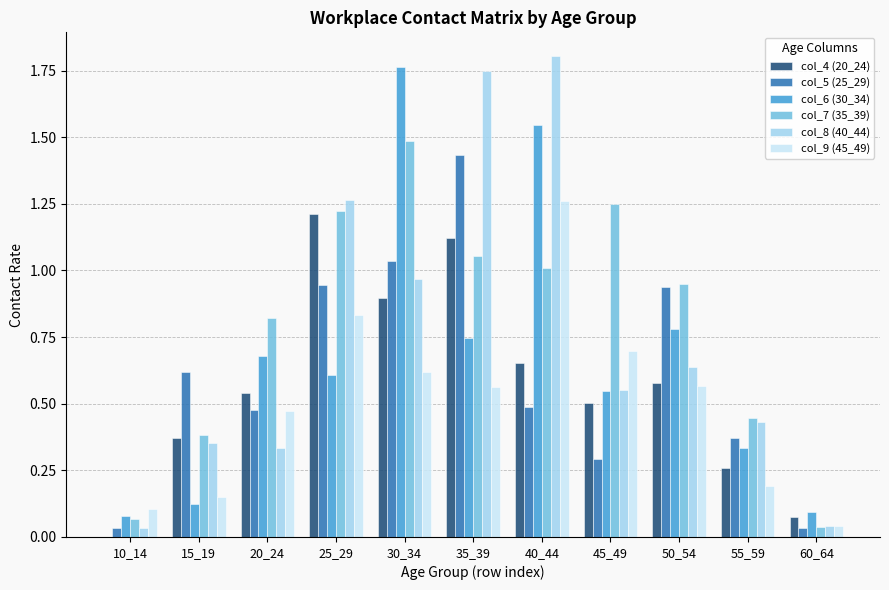

Which series has the largest range (max minus min)?

col_8 (40_44)